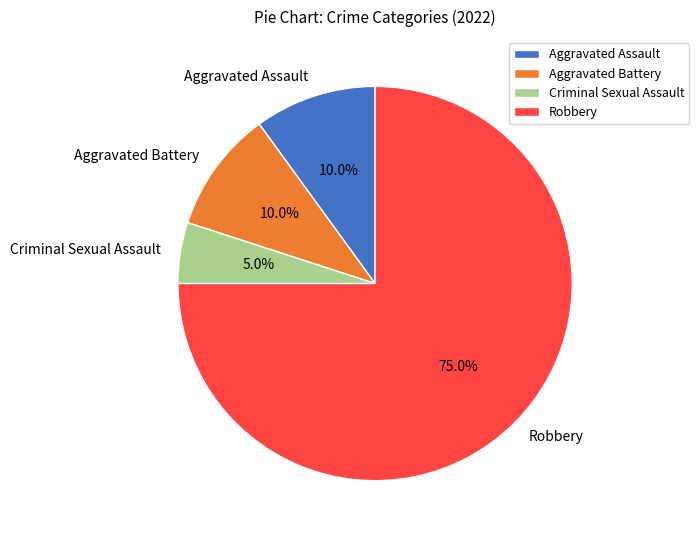

Which slice is the smallest?

Criminal Sexual Assault